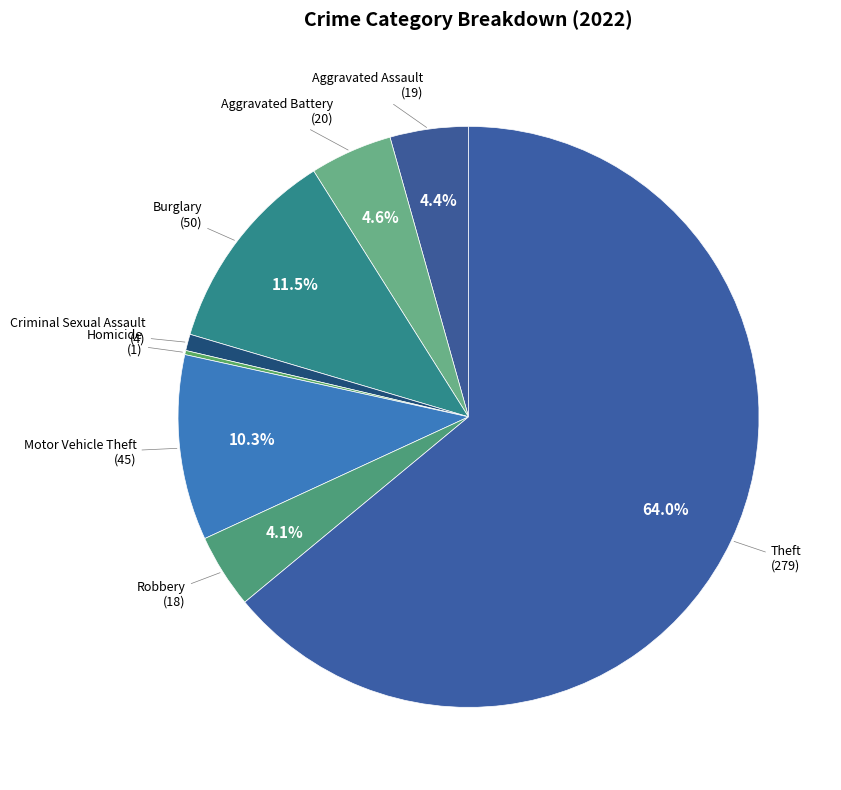

Does any single category account for the majority?

Yes